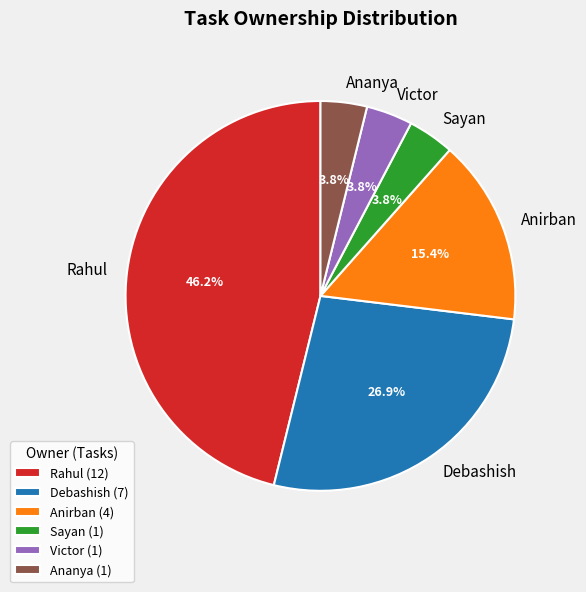

To the nearest percent, what percentage of the pie is Debashish?

27%